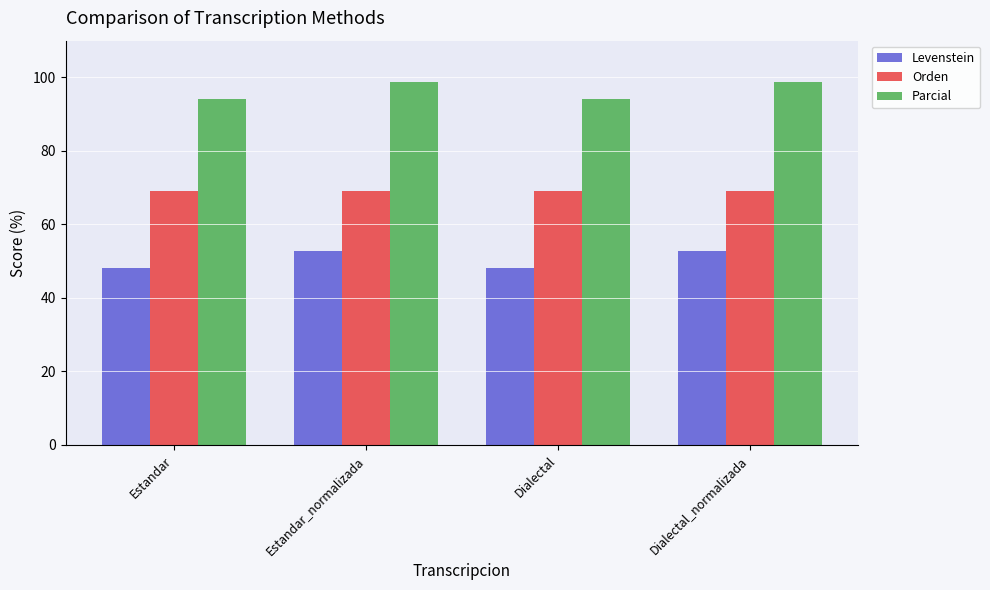

The value of Parcial at Dialectal_normalizada is 98.8. True or false?

True